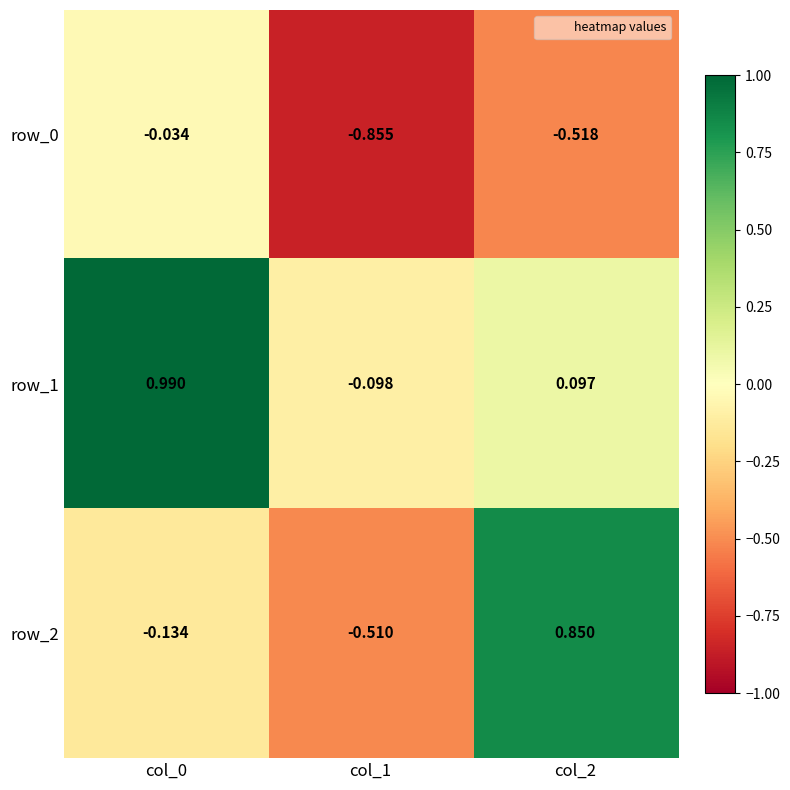

Is the value of row_0 at col_1 greater than the value of row_1 at col_2?

No